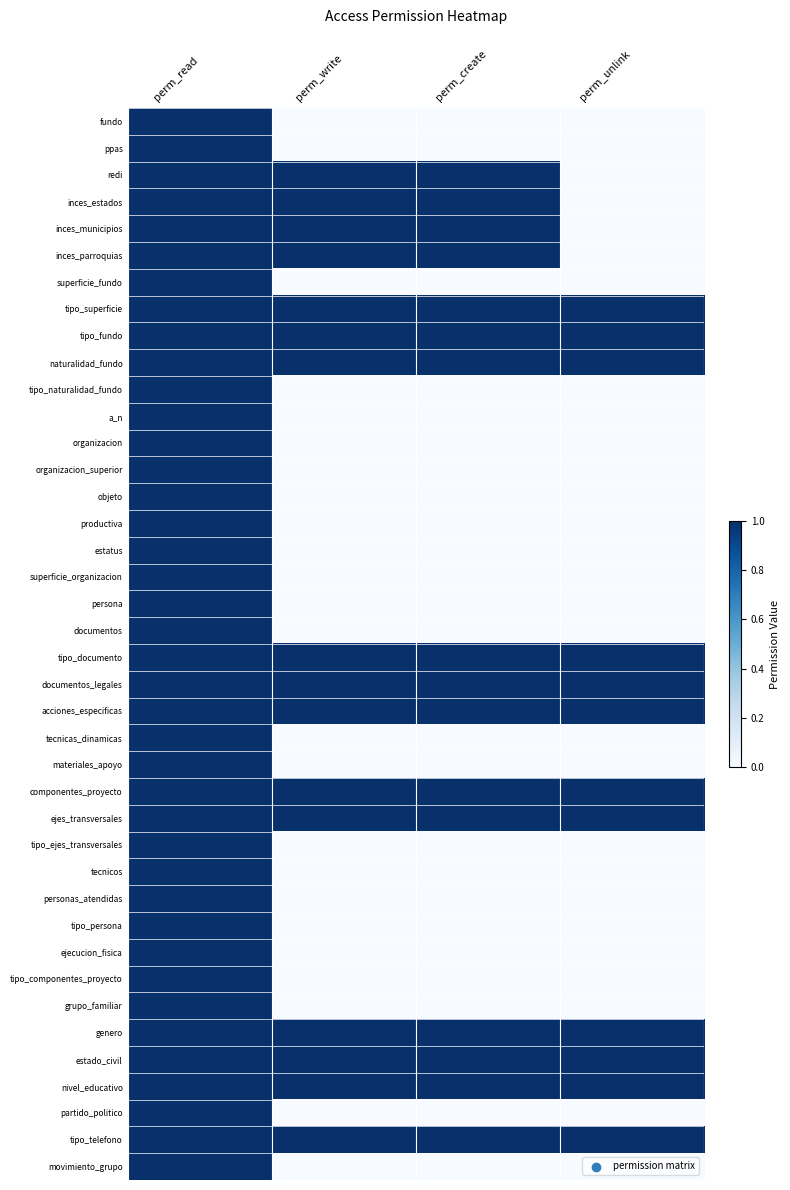

Reading left to right, list all the values displayed in this chart.

fundo: perm_read=1	perm_write=0	perm_create=0	perm_unlink=0
ppas: perm_read=1	perm_write=0	perm_create=0	perm_unlink=0
redi: perm_read=1	perm_write=1	perm_create=1	perm_unlink=0
inces_estados: perm_read=1	perm_write=1	perm_create=1	perm_unlink=0
inces_municipios: perm_read=1	perm_write=1	perm_create=1	perm_unlink=0
inces_parroquias: perm_read=1	perm_write=1	perm_create=1	perm_unlink=0
superficie_fundo: perm_read=1	perm_write=0	perm_create=0	perm_unlink=0
tipo_superficie: perm_read=1	perm_write=1	perm_create=1	perm_unlink=1
tipo_fundo: perm_read=1	perm_write=1	perm_create=1	perm_unlink=1
naturalidad_fundo: perm_read=1	perm_write=1	perm_create=1	perm_unlink=1
tipo_naturalidad_fundo: perm_read=1	perm_write=0	perm_create=0	perm_unlink=0
a_n: perm_read=1	perm_write=0	perm_create=0	perm_unlink=0
organizacion: perm_read=1	perm_write=0	perm_create=0	perm_unlink=0
organizacion_superior: perm_read=1	perm_write=0	perm_create=0	perm_unlink=0
objeto: perm_read=1	perm_write=0	perm_create=0	perm_unlink=0
productiva: perm_read=1	perm_write=0	perm_create=0	perm_unlink=0
estatus: perm_read=1	perm_write=0	perm_create=0	perm_unlink=0
superficie_organizacion: perm_read=1	perm_write=0	perm_create=0	perm_unlink=0
persona: perm_read=1	perm_write=0	perm_create=0	perm_unlink=0
documentos: perm_read=1	perm_write=0	perm_create=0	perm_unlink=0
tipo_documento: perm_read=1	perm_write=1	perm_create=1	perm_unlink=1
documentos_legales: perm_read=1	perm_write=1	perm_create=1	perm_unlink=1
acciones_especificas: perm_read=1	perm_write=1	perm_create=1	perm_unlink=1
tecnicas_dinamicas: perm_read=1	perm_write=0	perm_create=0	perm_unlink=0
materiales_apoyo: perm_read=1	perm_write=0	perm_create=0	perm_unlink=0
componentes_proyecto: perm_read=1	perm_write=1	perm_create=1	perm_unlink=1
ejes_transversales: perm_read=1	perm_write=1	perm_create=1	perm_unlink=1
tipo_ejes_transversales: perm_read=1	perm_write=0	perm_create=0	perm_unlink=0
tecnicos: perm_read=1	perm_write=0	perm_create=0	perm_unlink=0
personas_atendidas: perm_read=1	perm_write=0	perm_create=0	perm_unlink=0
tipo_persona: perm_read=1	perm_write=0	perm_create=0	perm_unlink=0
ejecucion_fisica: perm_read=1	perm_write=0	perm_create=0	perm_unlink=0
tipo_componentes_proyecto: perm_read=1	perm_write=0	perm_create=0	perm_unlink=0
grupo_familiar: perm_read=1	perm_write=0	perm_create=0	perm_unlink=0
genero: perm_read=1	perm_write=1	perm_create=1	perm_unlink=1
estado_civil: perm_read=1	perm_write=1	perm_create=1	perm_unlink=1
nivel_educativo: perm_read=1	perm_write=1	perm_create=1	perm_unlink=1
partido_politico: perm_read=1	perm_write=0	perm_create=0	perm_unlink=0
tipo_telefono: perm_read=1	perm_write=1	perm_create=1	perm_unlink=1
movimiento_grupo: perm_read=1	perm_write=0	perm_create=0	perm_unlink=0